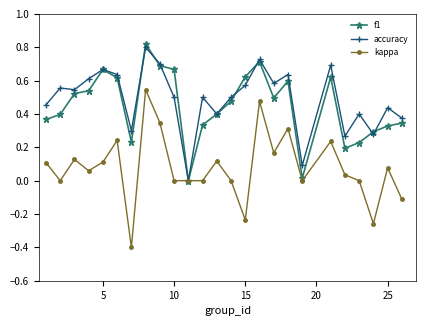

True or false: accuracy has more than 0 points higher than both neighbors.

True